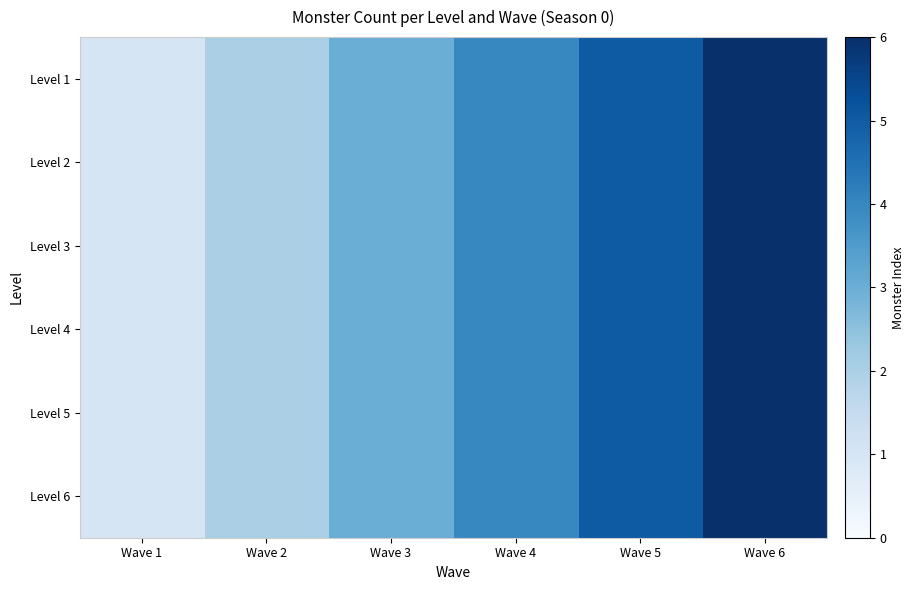

What is the maximum value shown in the chart?

6